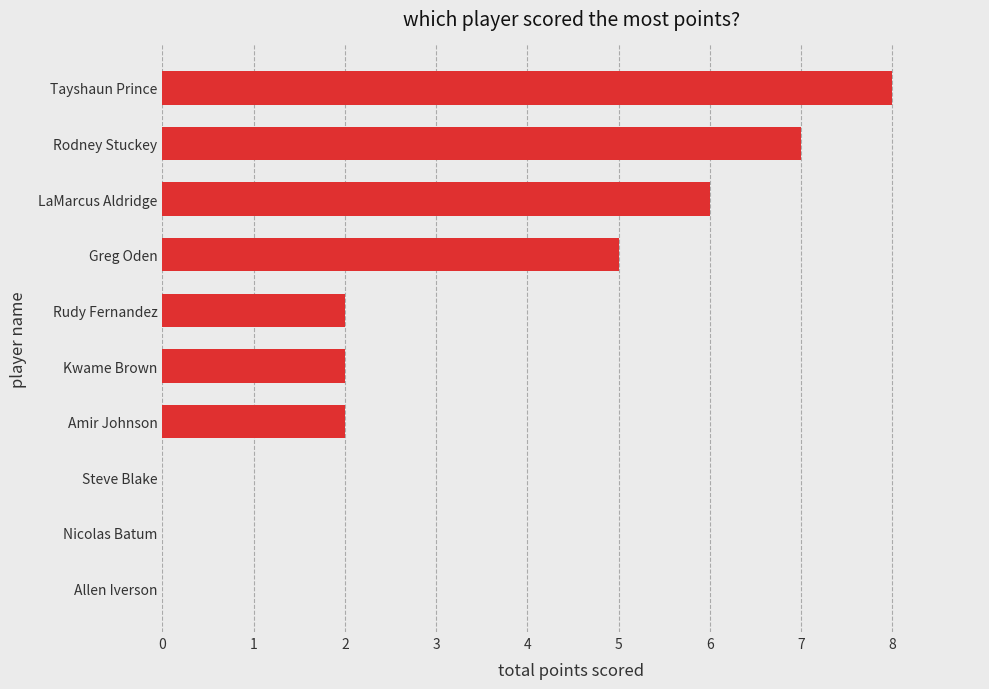

Between Rudy Fernandez and Greg Oden, which is larger?

Greg Oden